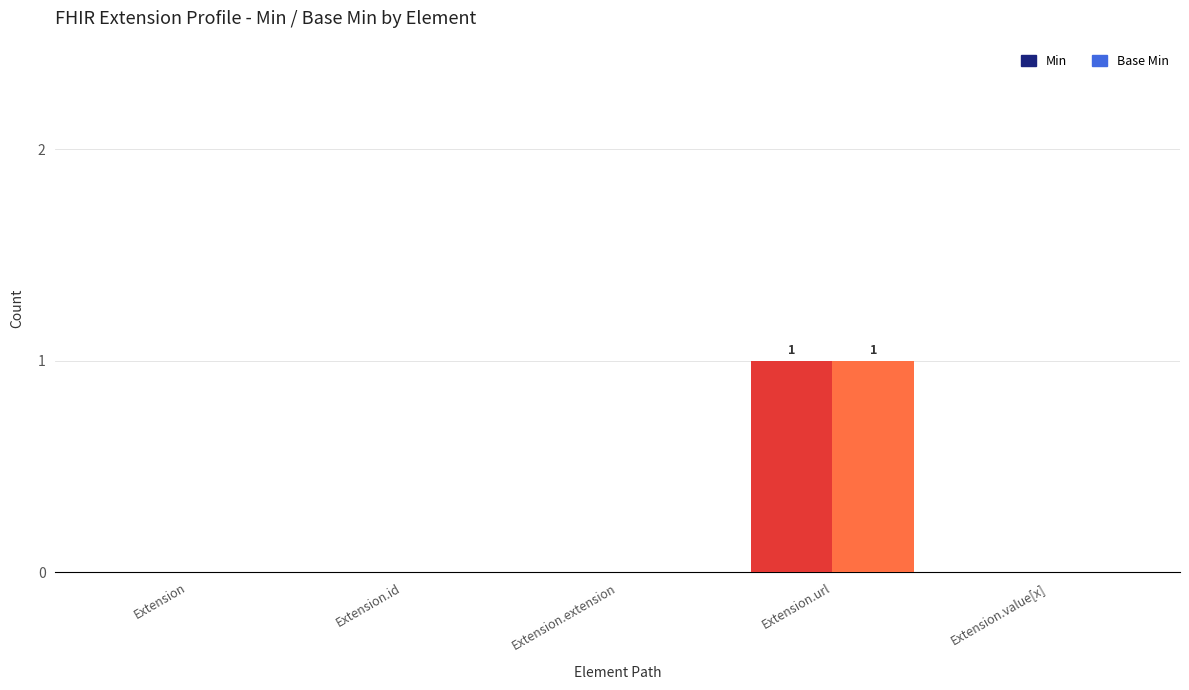

What is the maximum value for Base Min?

1